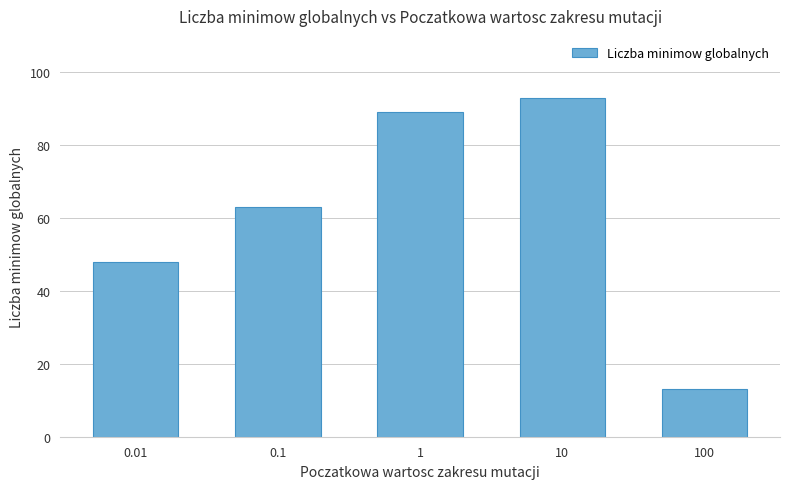

What is the sum of all values?

306